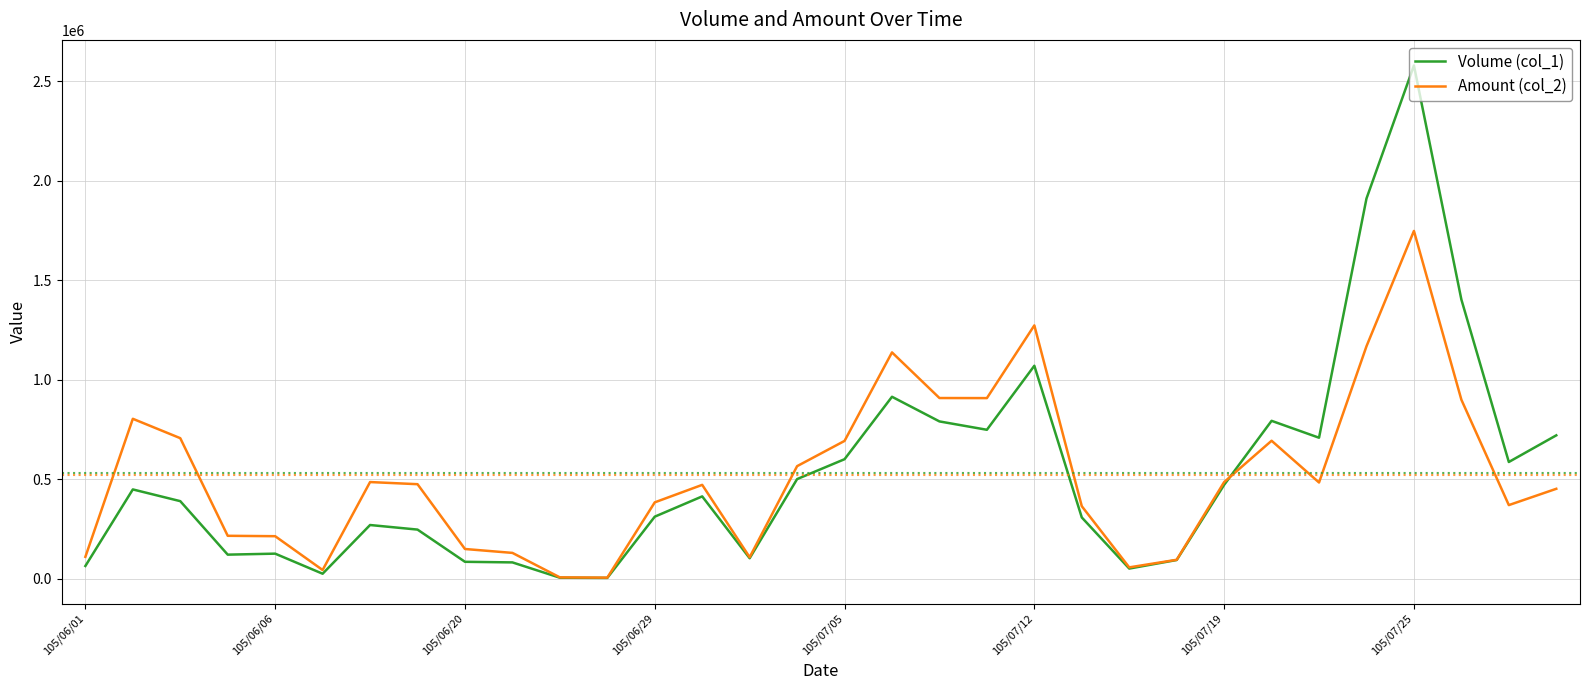

True or false: Volume (col_1) and Amount (col_2) cross at least once.

True